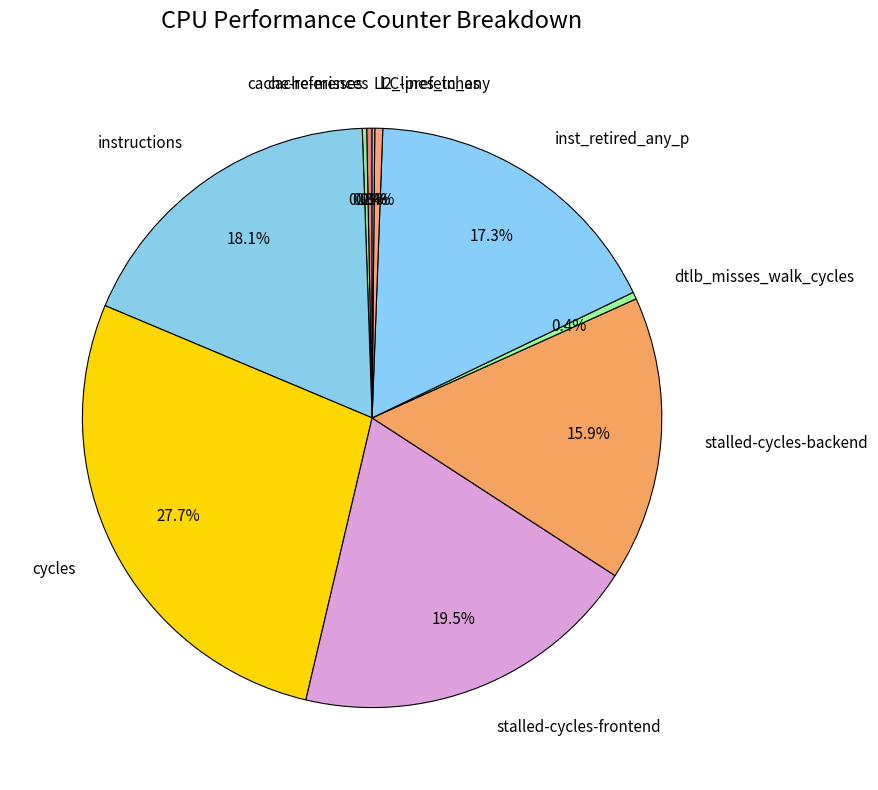

Which category has the biggest portion of the pie?

cycles